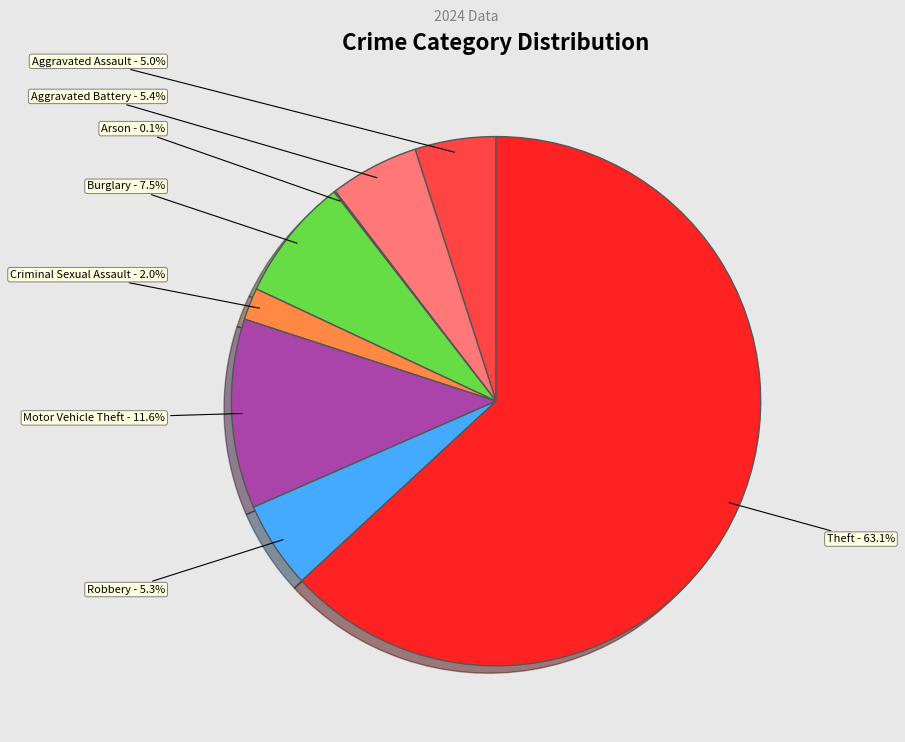

Is it true that Criminal Sexual Assault is 2% of the pie?

True